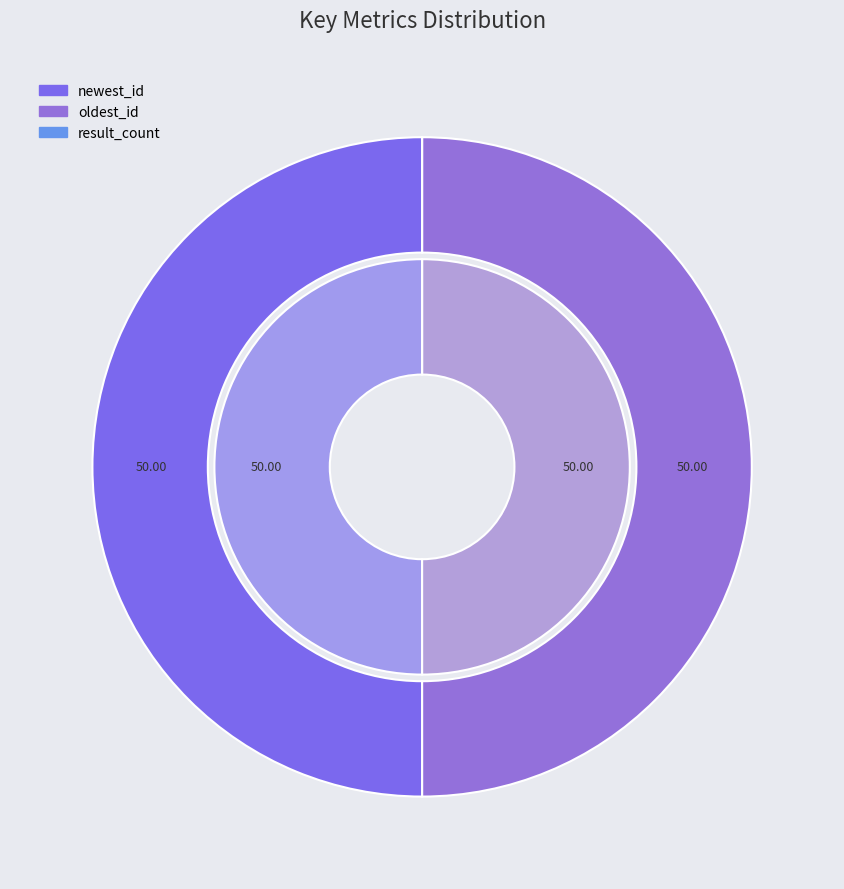

Combined, do result_count and oldest_id account for over 50%?

No